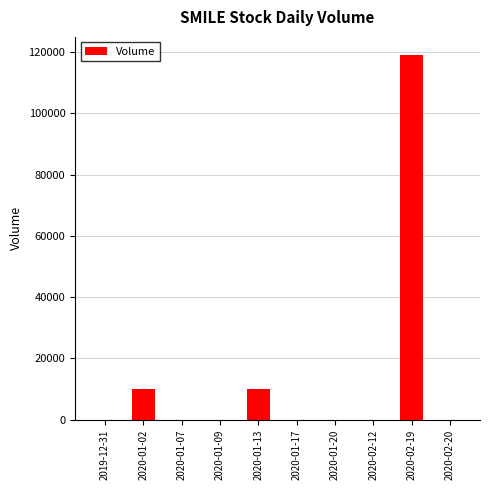

True or false: the data shows 10000 at 2020-01-13.

True